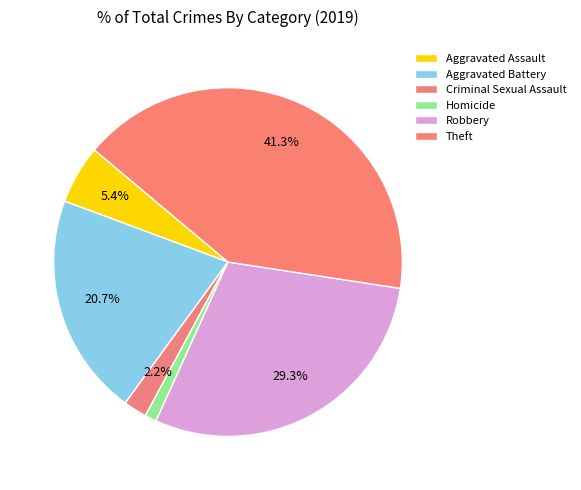

Count the number of slices in the pie.

6